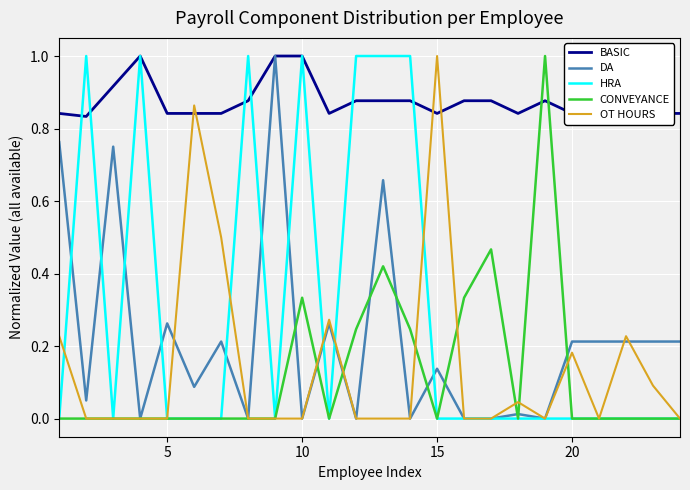

What is the maximum value shown in the chart?

1.0